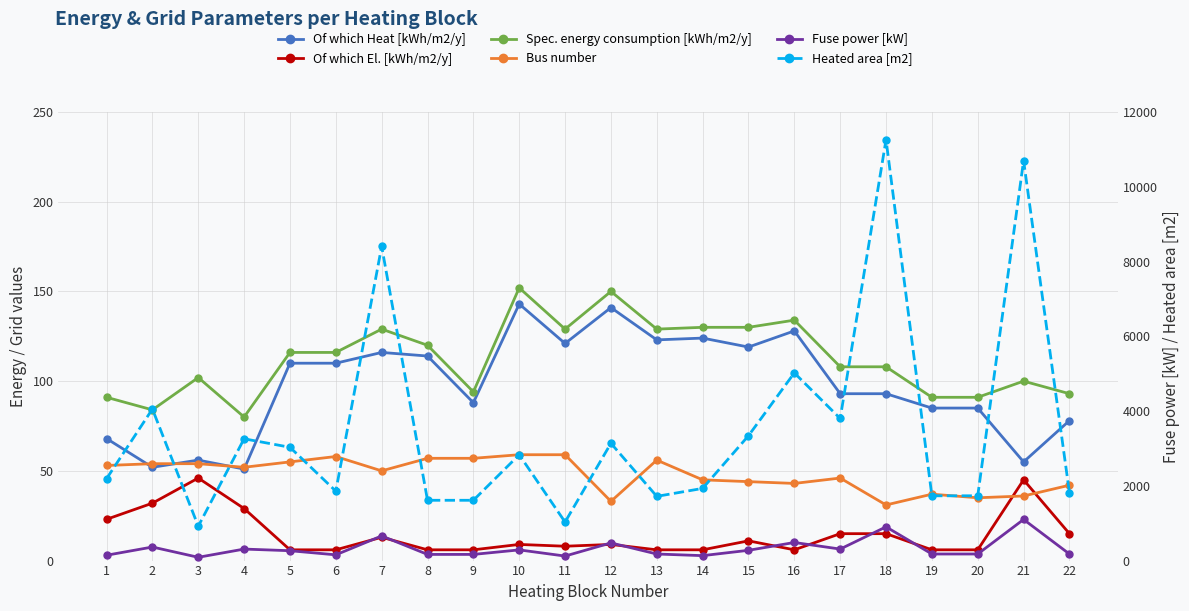

Is the value of Fuse power [kW] at 6 greater than the value of Spec. energy consumption [kWh/m2/y] at 1?

Yes